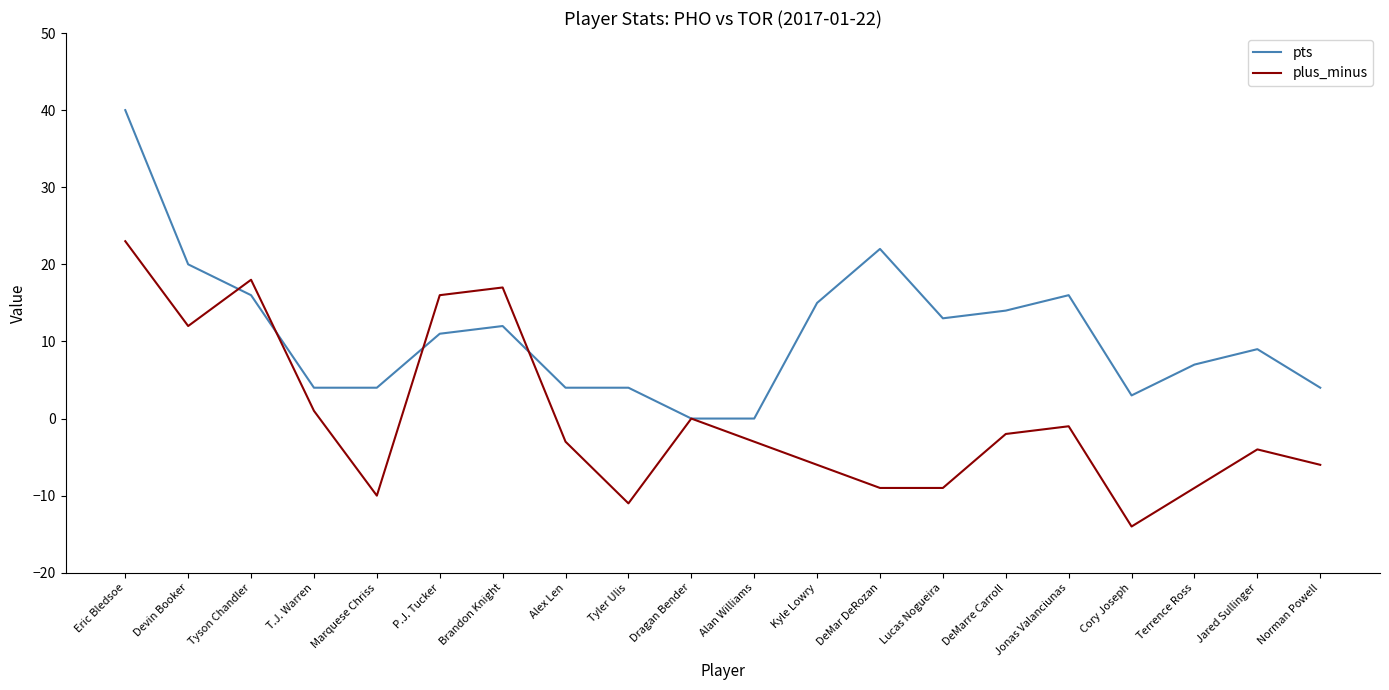

What is the spread (max minus min) of values at Alex Len?

7